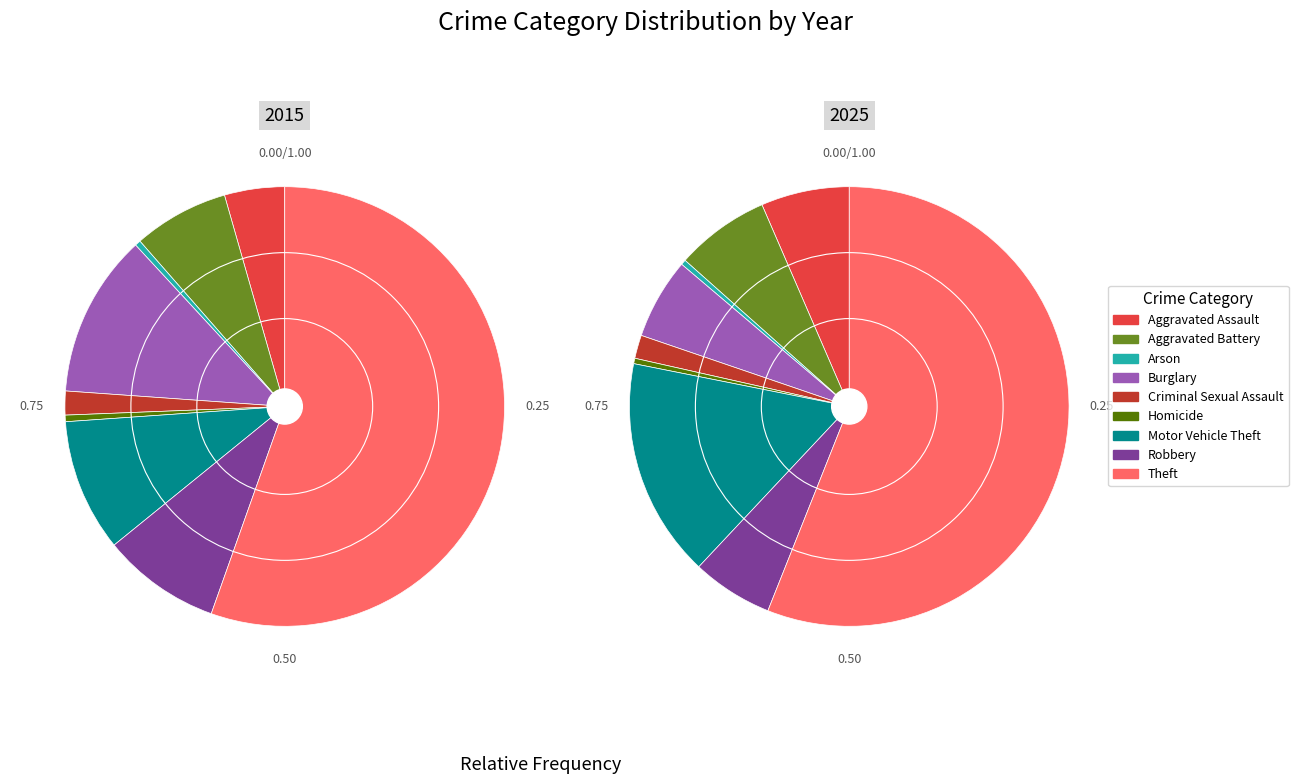

How many slices are in this pie chart?

9